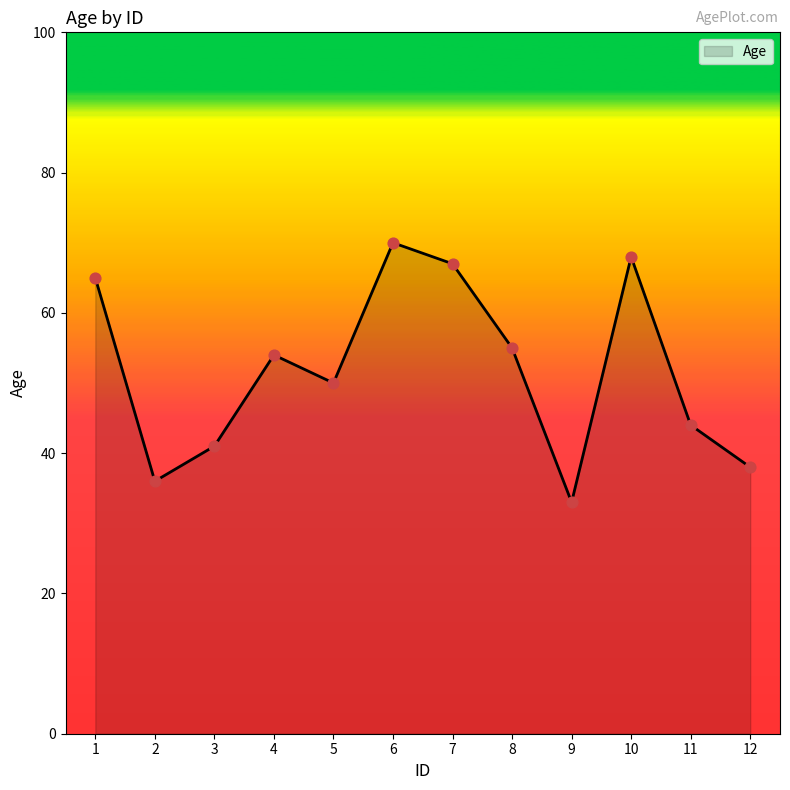

Between 4 and 8, which is larger?

8